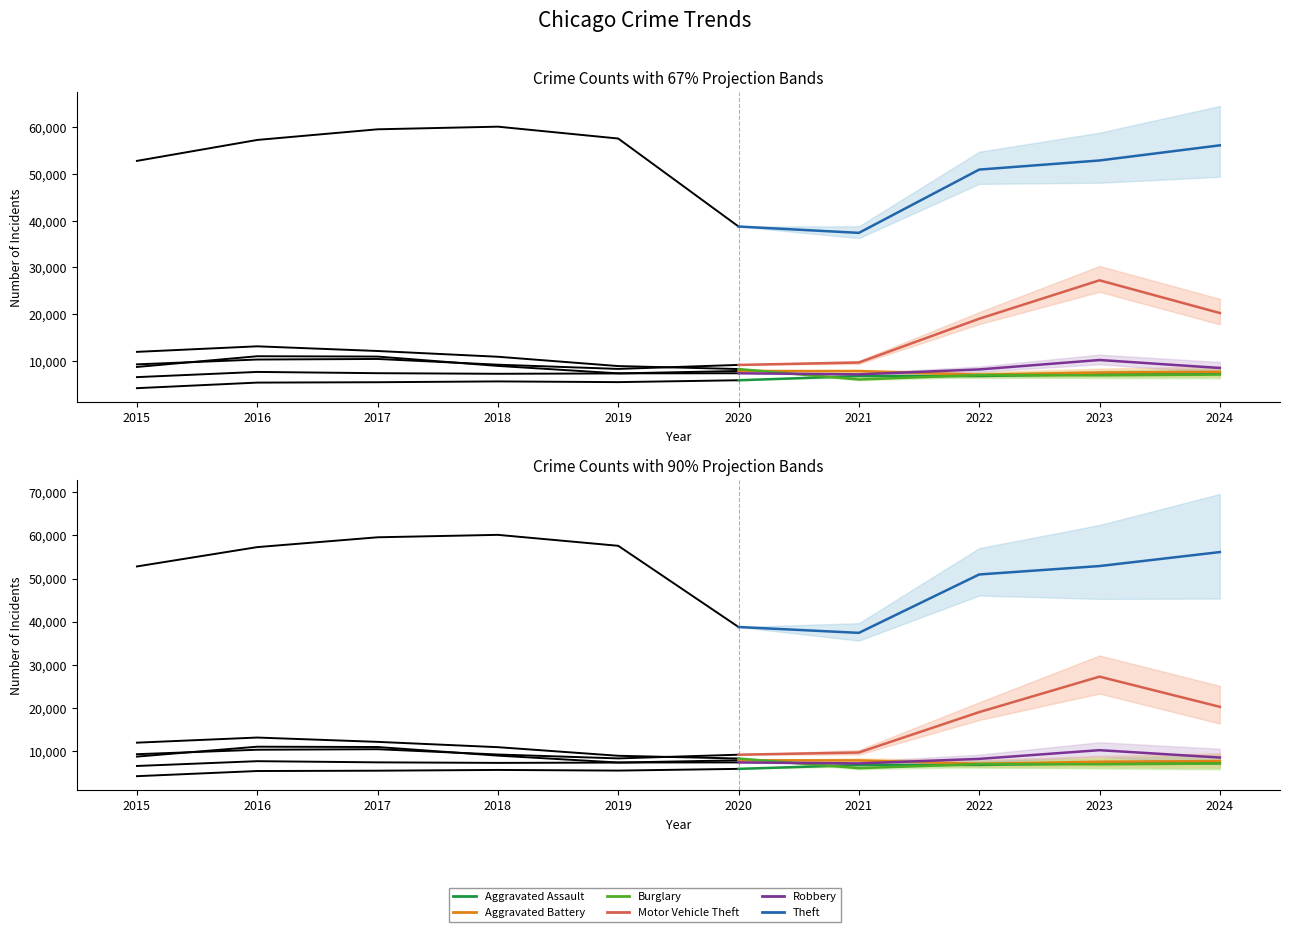

Is it true that Aggravated Assault equals 6742 at 2021?

True